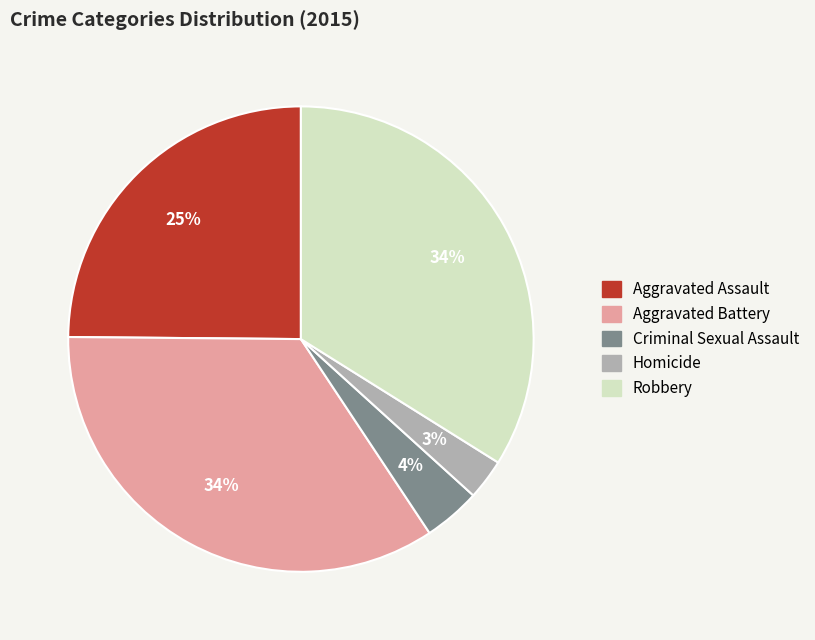

To the nearest percent, what percentage of the pie is Robbery?

34%